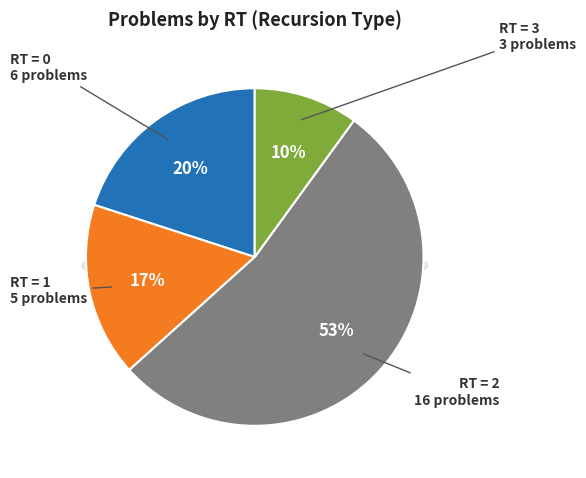

Which category has the smallest portion of the pie?

RT=3